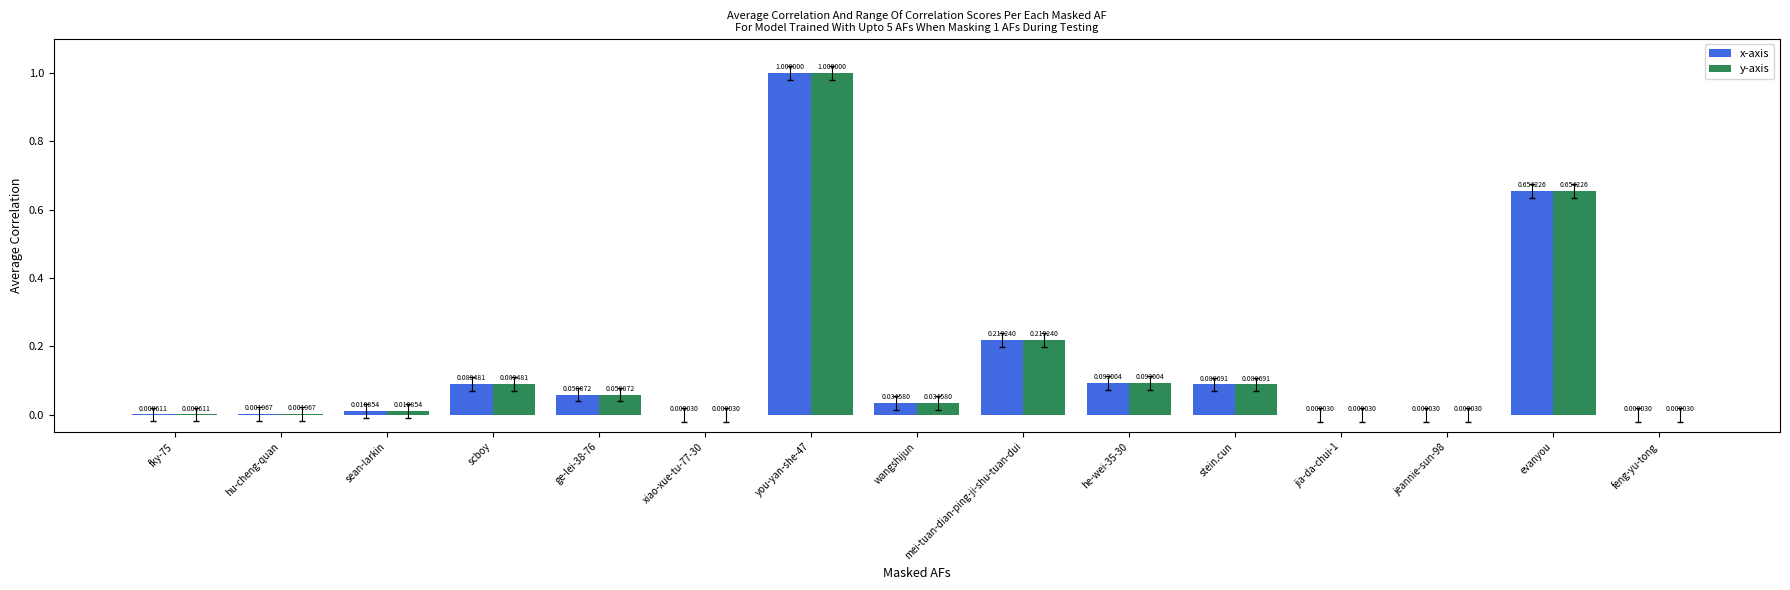

How many distinct data groups are displayed?

2